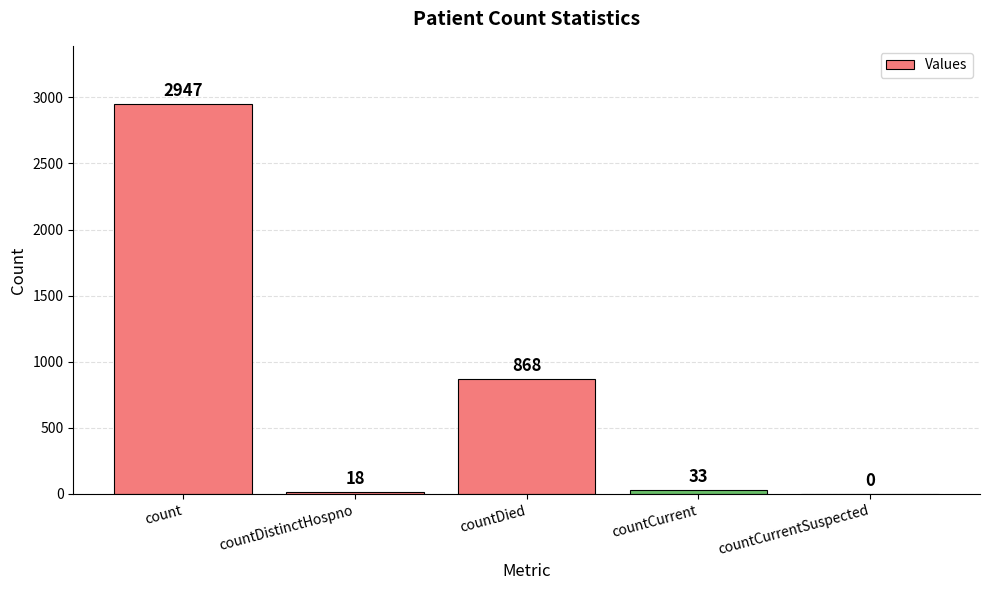

What is the sum of the values at countDied and countDistinctHospno?

886